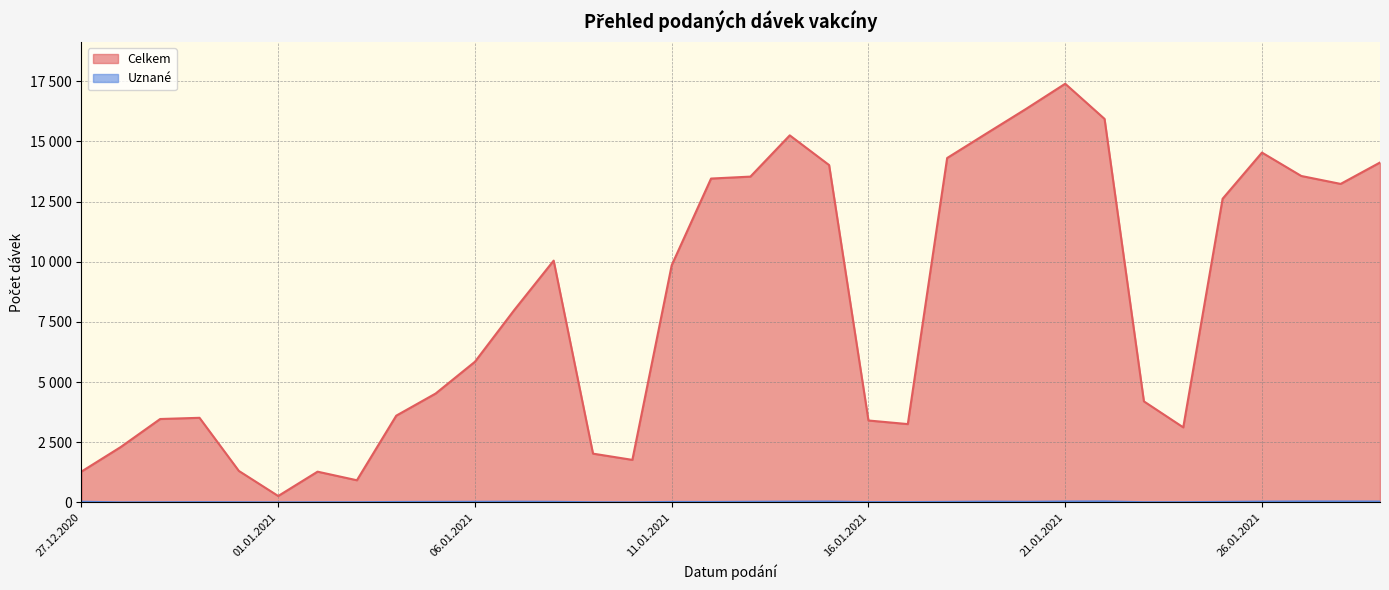

What is the approximate value of Uznané at 17.01.2021, to the nearest 5?

15